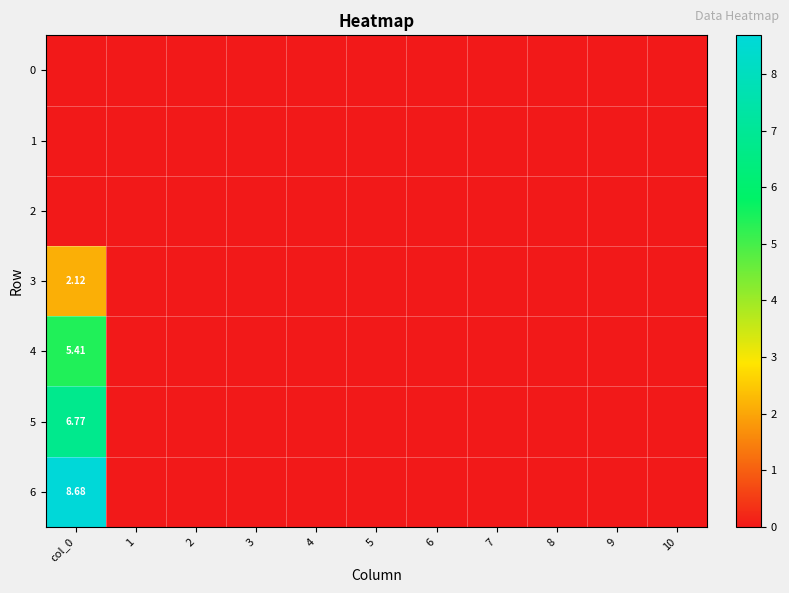

How many data points in 5 are above 0?

1